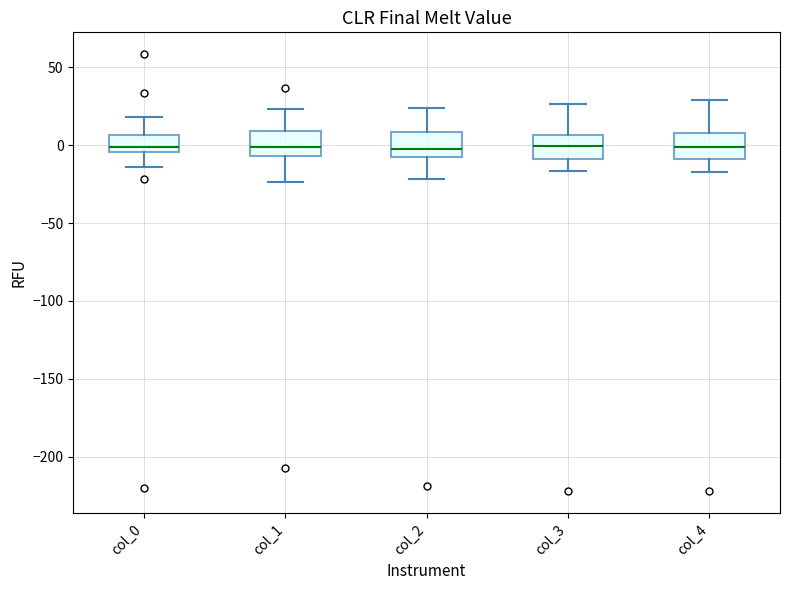

Where does the median line of the box for col_4 sit on the y-axis? The values are not printed on the chart, so give them approximately, as read against the axis.

0